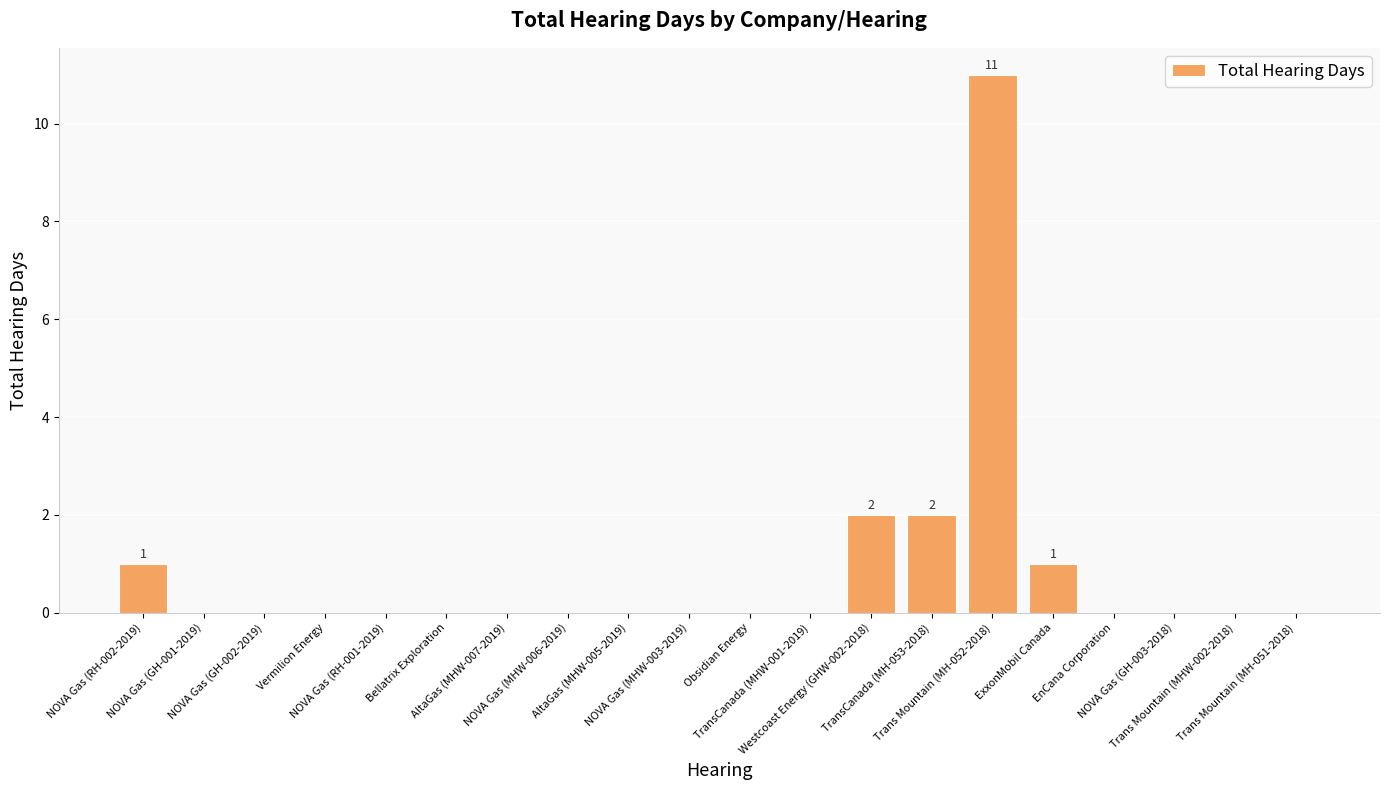

Count the number of categories in the chart.

20